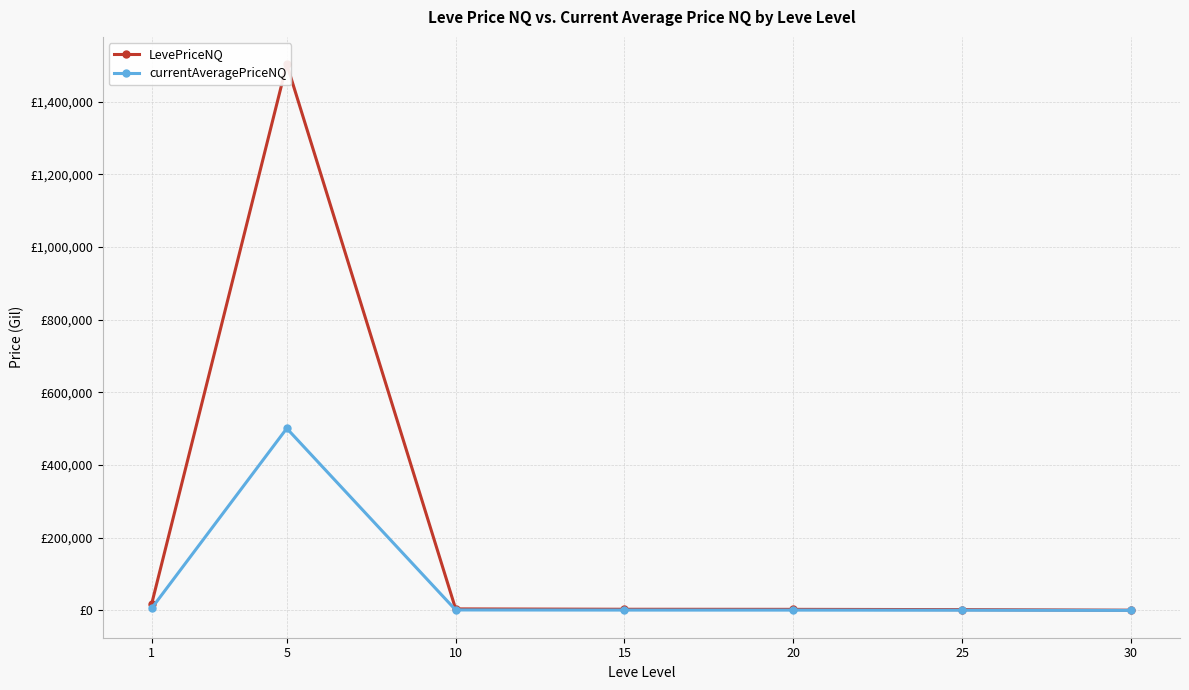

At which category is the sum across all series the highest?

5